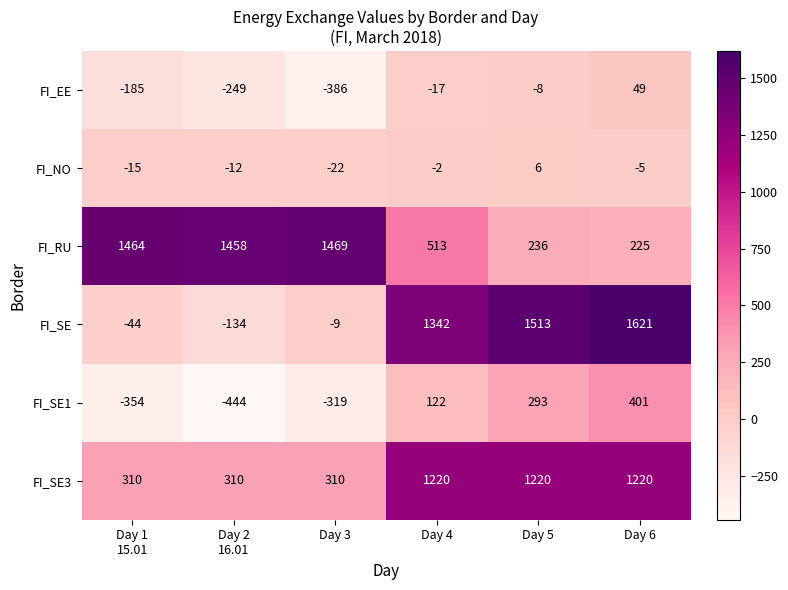

What is the difference between the maximum and second lowest values in the FI_NO series?

21